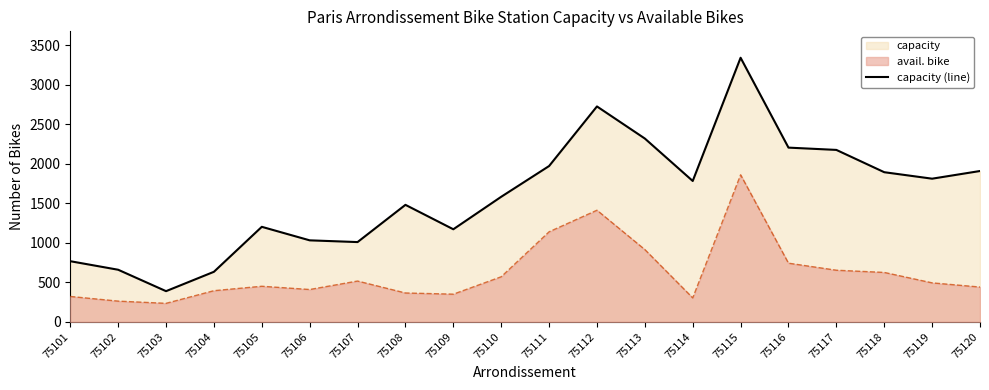

What is the value of the 7th point from the left?

1010